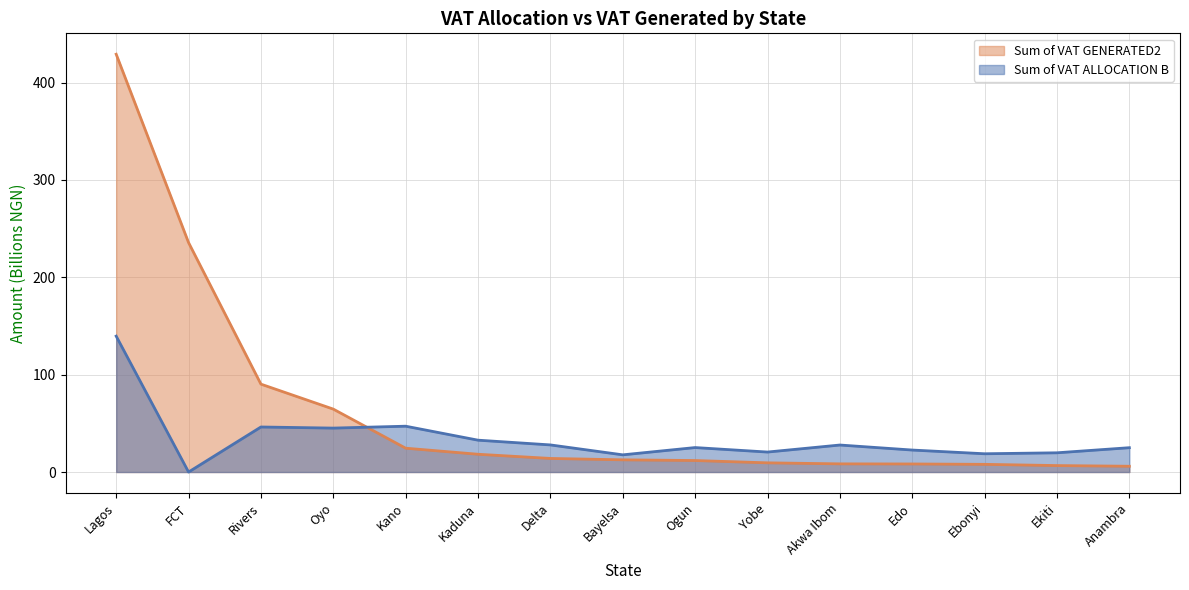

What is the approximate value of Sum of VAT GENERATED2 at Rivers?

90.3